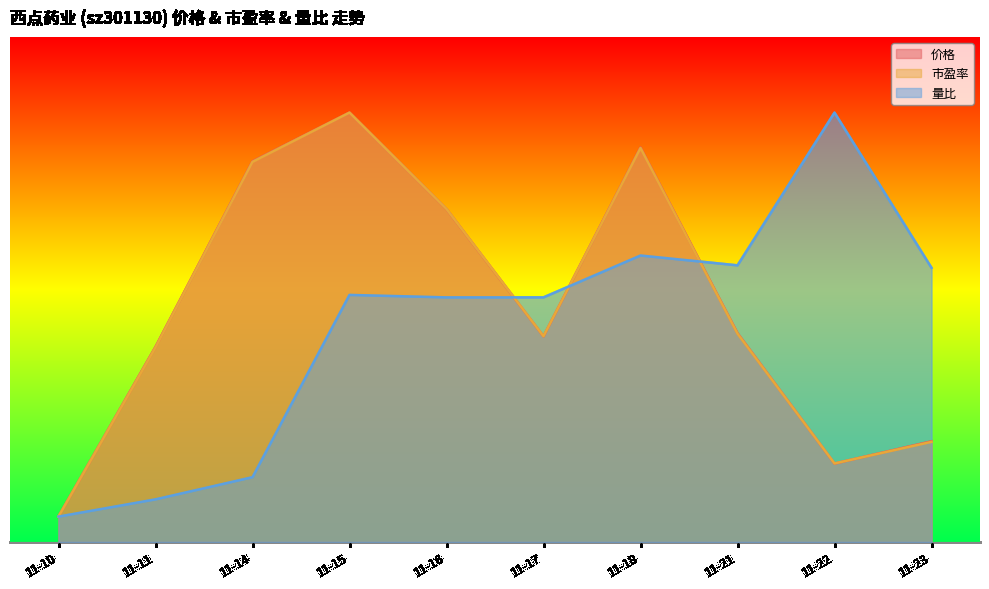

What is the sum of the 价格 values at 11-15 and 11-17?

1.3